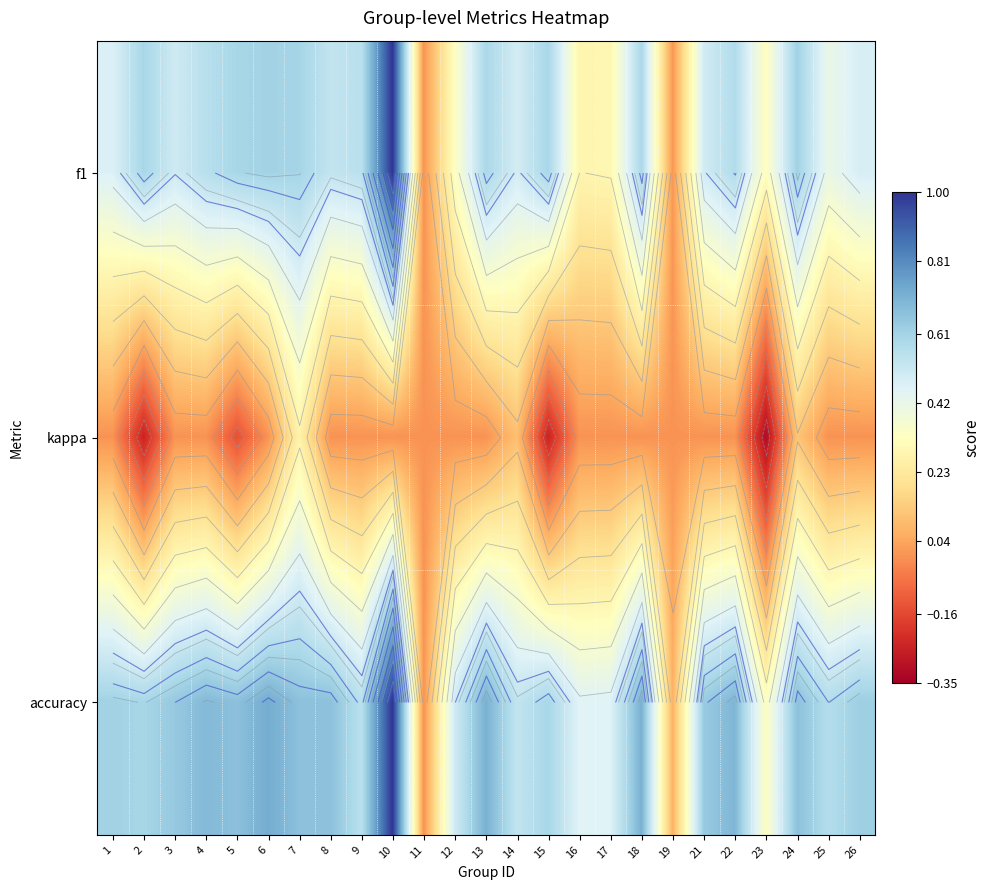

List the labels in order of kappa value, smallest first.

23, 2, 15, 5, 1, 3, 4, 6, 8, 9, 10, 11, 12, 13, 16, 17, 18, 19, 21, 22, 25, 26, 14, 24, 7